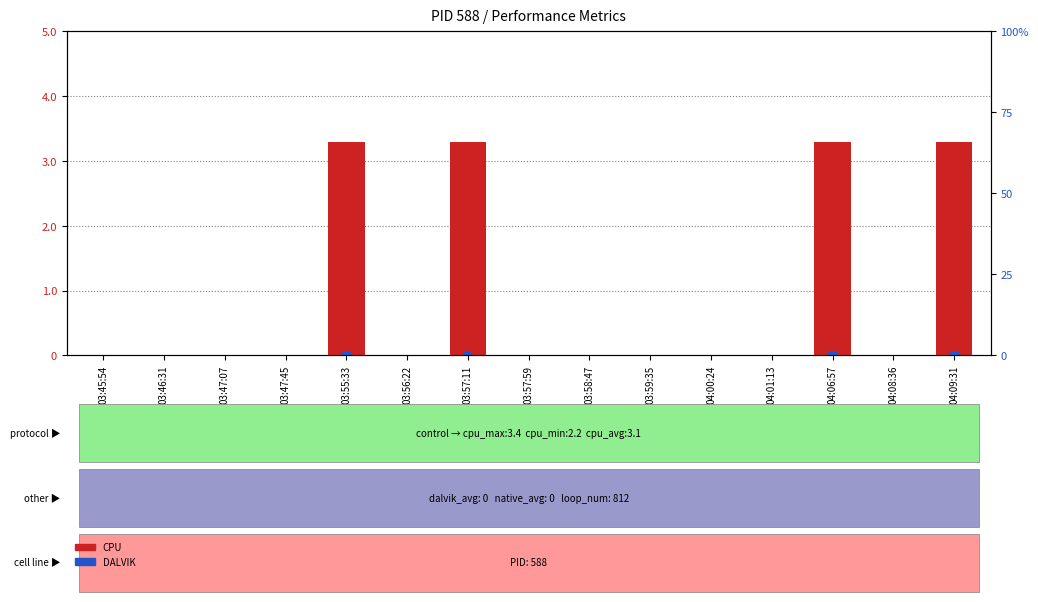

Which label corresponds to the largest value in the chart?

03:55:33